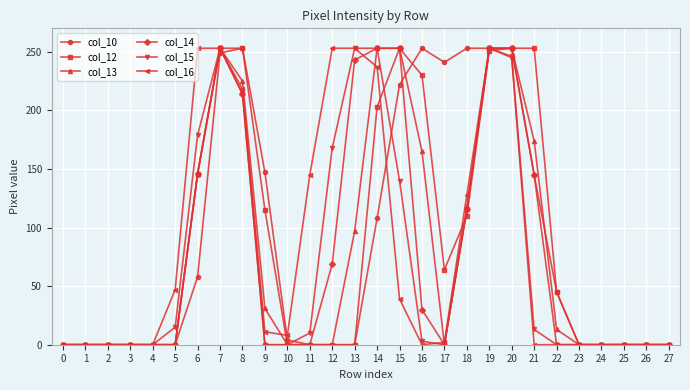

True or false: col_13 has a value of 153 at 3.

False